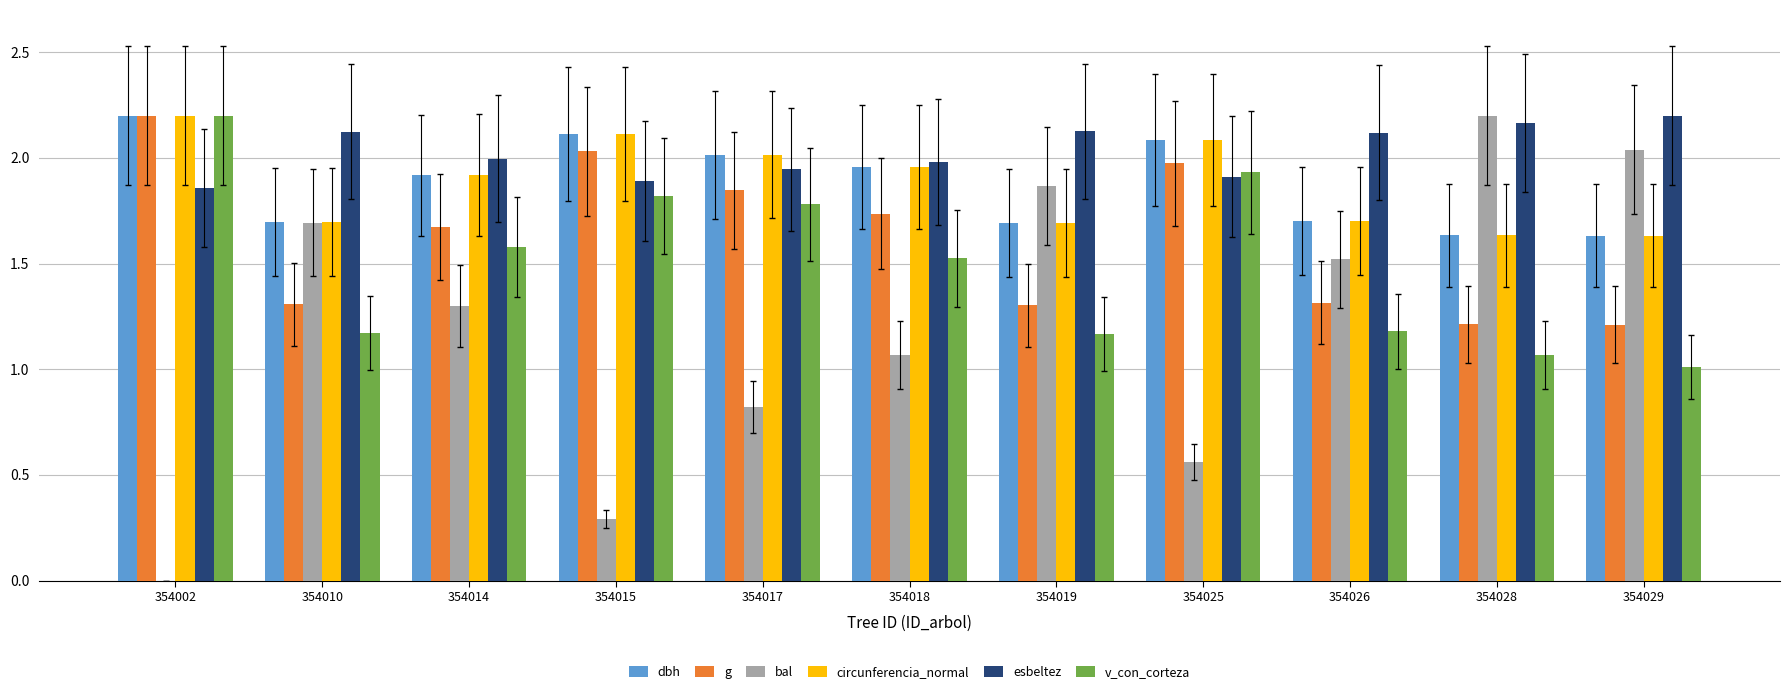

Between 354010 and 354025, which series saw the biggest shift?

bal